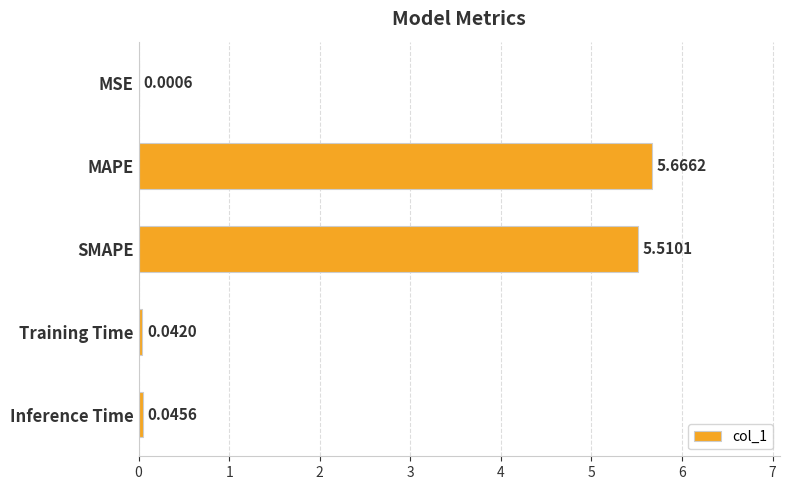

At which label is the value closest to 2?

Inference Time